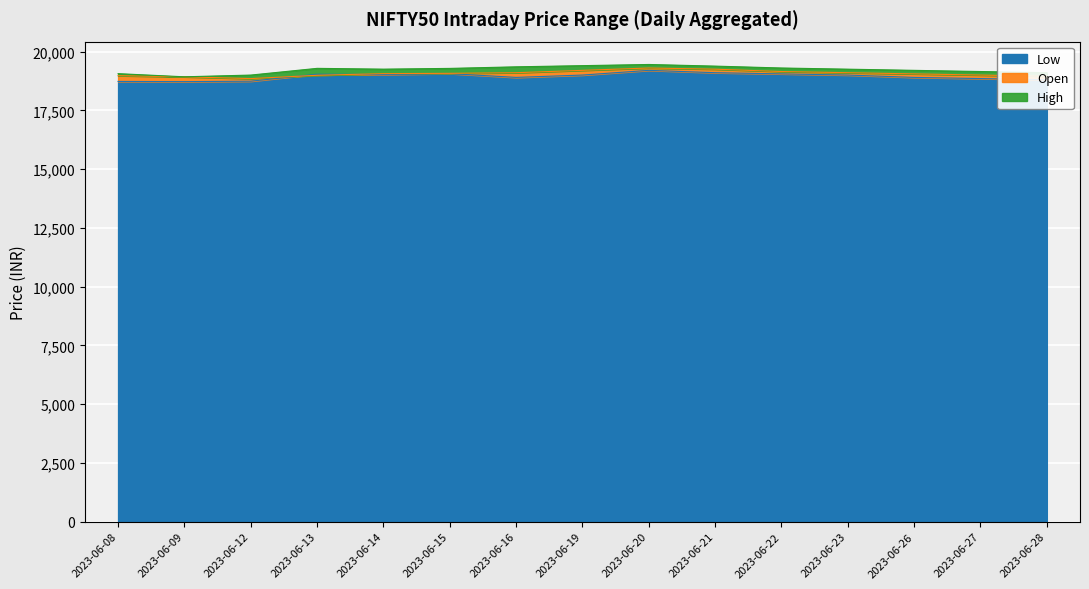

The value of Low at 2023-06-20 is 19200.0. True or false?

True